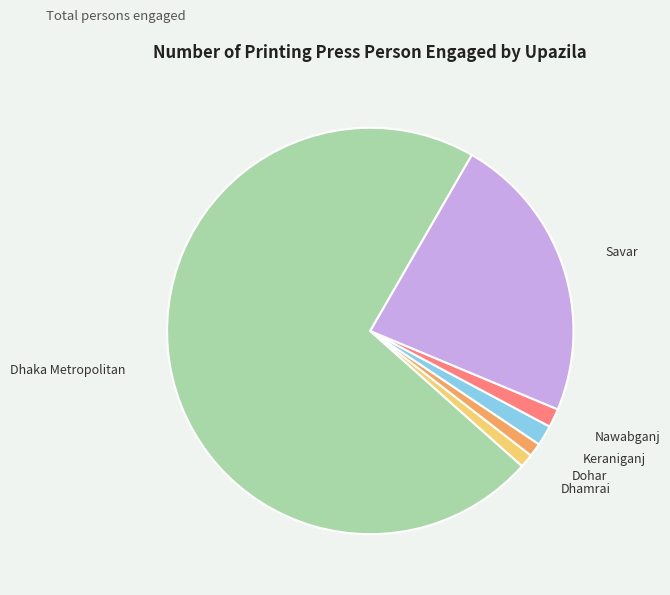

Is there any slice that represents more than half of the pie?

Yes